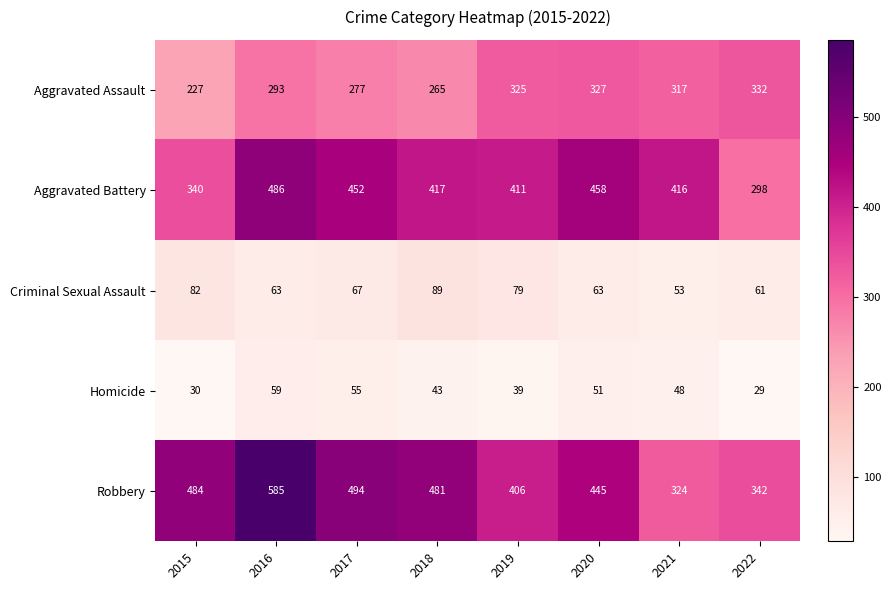

Which series changed the most between 2015 and 2018?

Aggravated Battery